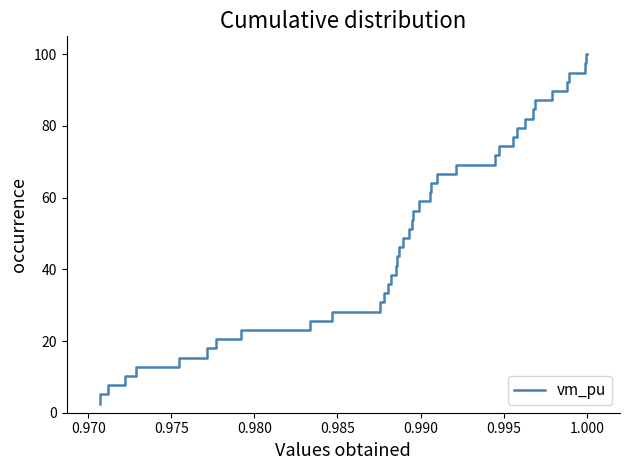

What is the difference between the maximum and minimum values?

97.4